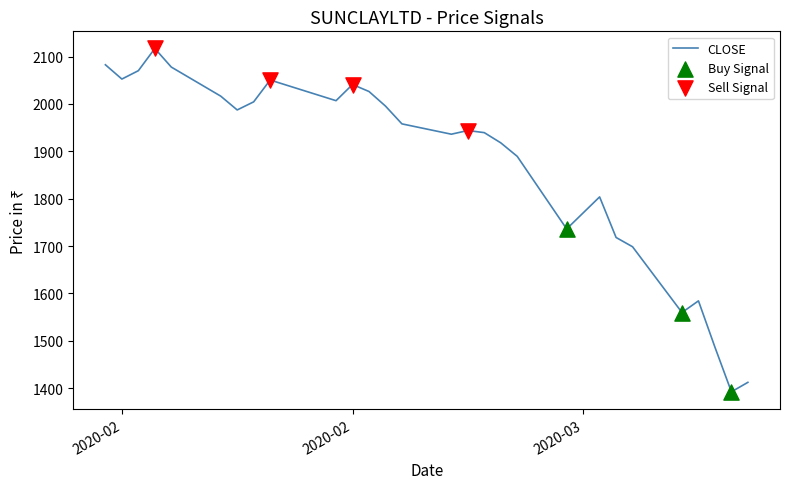

What is the minimum value shown in the chart?

1392.4